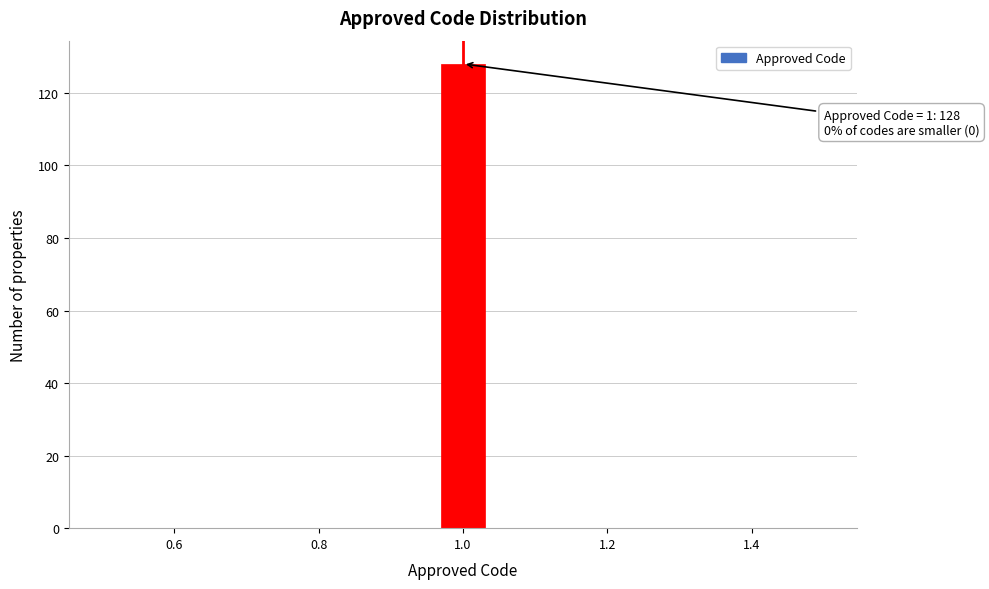

Read against the x-axis, roughly where is the centre of the tallest bar?

1.00